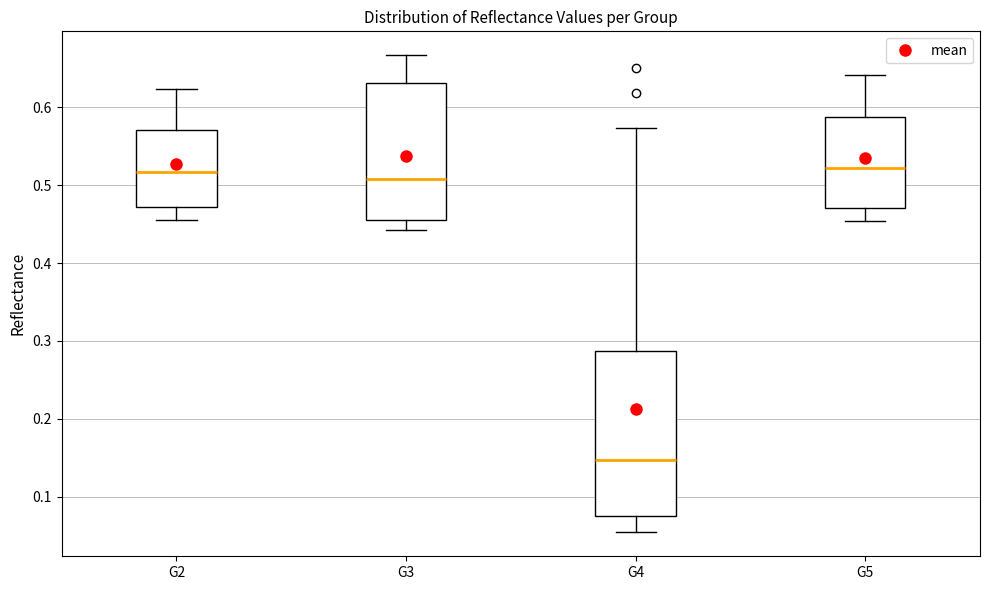

Reading left to right, read every box against the y-axis: the position of its median line, the range the box covers, and the ends of its whiskers. The values are not printed on the chart, so give them approximately, as read against the axis.

G2: median 0.52, box 0.47 to 0.57, whiskers 0.46 to 0.62
G3: median 0.51, box 0.46 to 0.63, whiskers 0.44 to 0.67
G4: median 0.15, box 0.08 to 0.29, whiskers 0.05 to 0.57
G5: median 0.52, box 0.47 to 0.59, whiskers 0.45 to 0.64